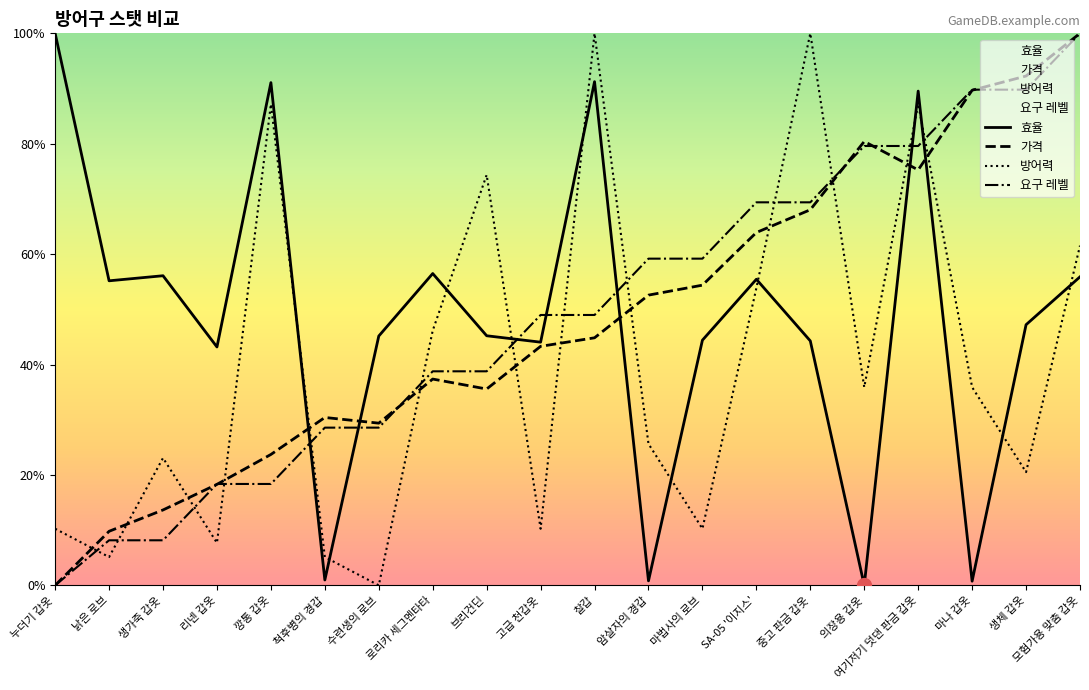

Which series contains the lowest Y value?

효율